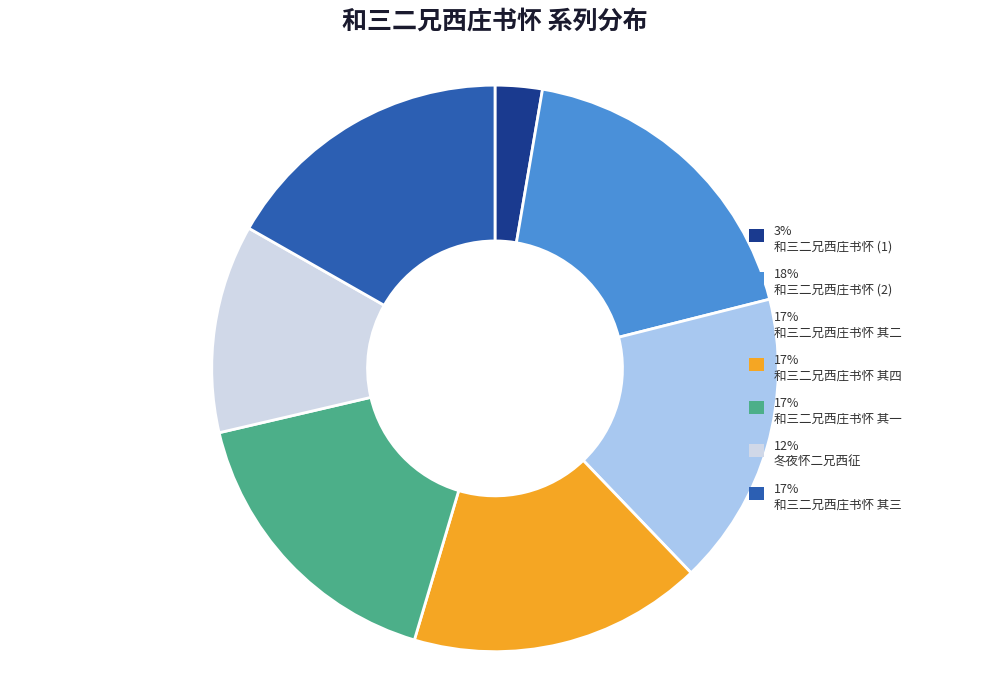

What is the smallest slice in the pie chart?

3% 和三二兄西庄书怀 (1)